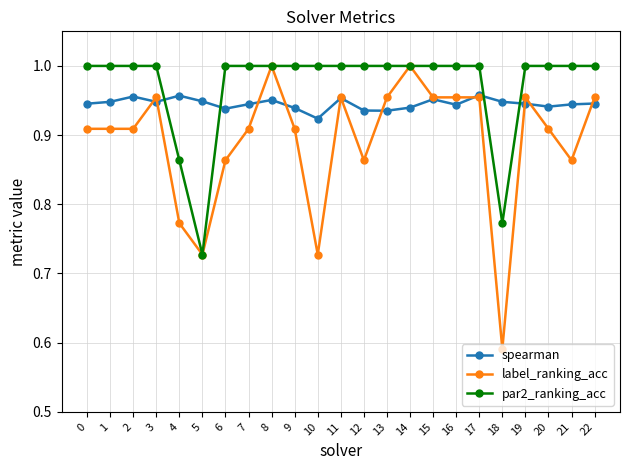

Between 4 and 12, which series saw the biggest shift?

par2_ranking_acc